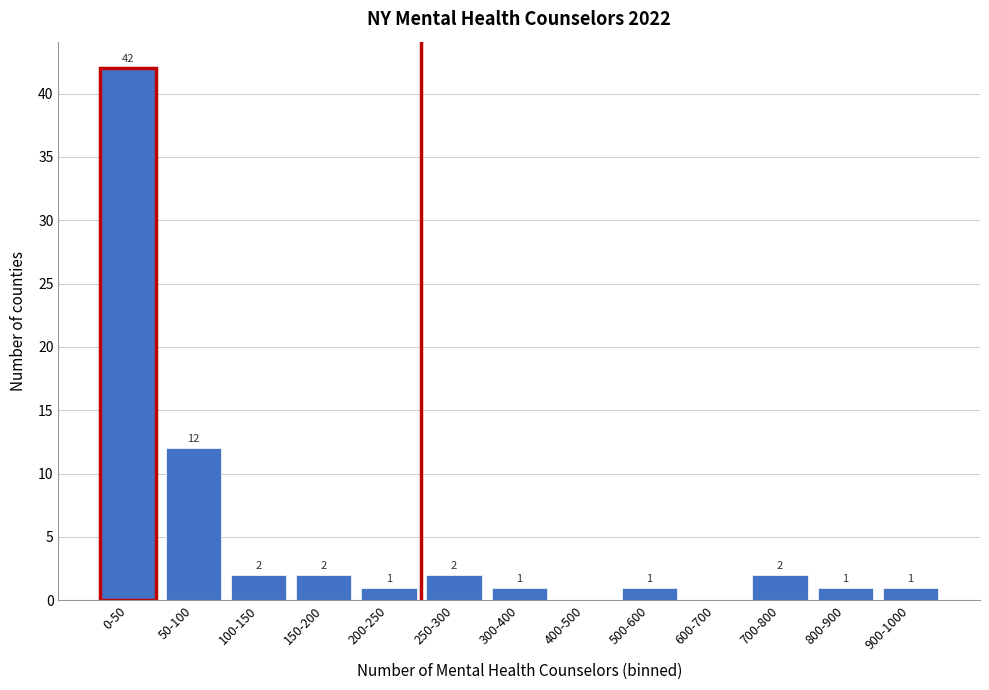

Reading left to right, what are all the values shown in this chart?

0-50=42	50-100=12	100-150=2	150-200=2	200-250=1	250-300=2	300-400=1	400-500=0	500-600=1	600-700=0	700-800=2	800-900=1	900-1000=1